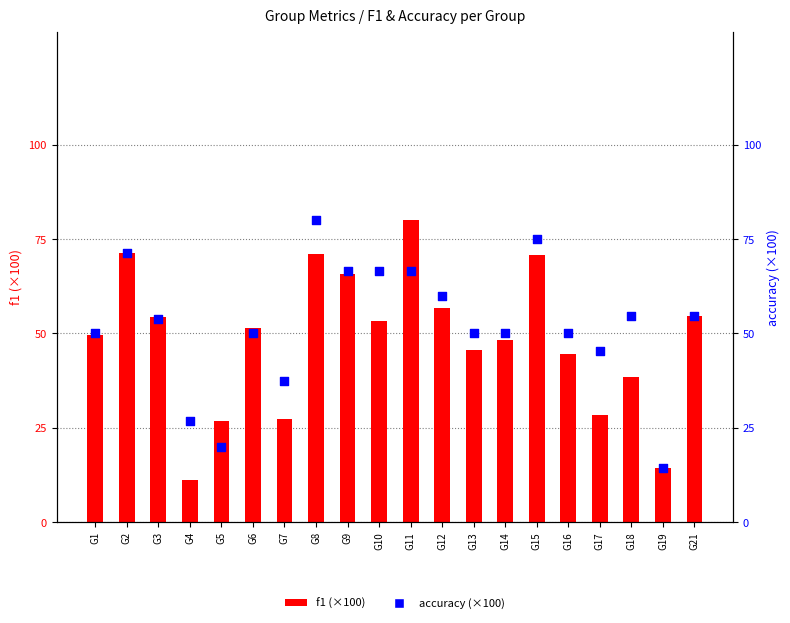

Which series has the largest total across all categories?

accuracy